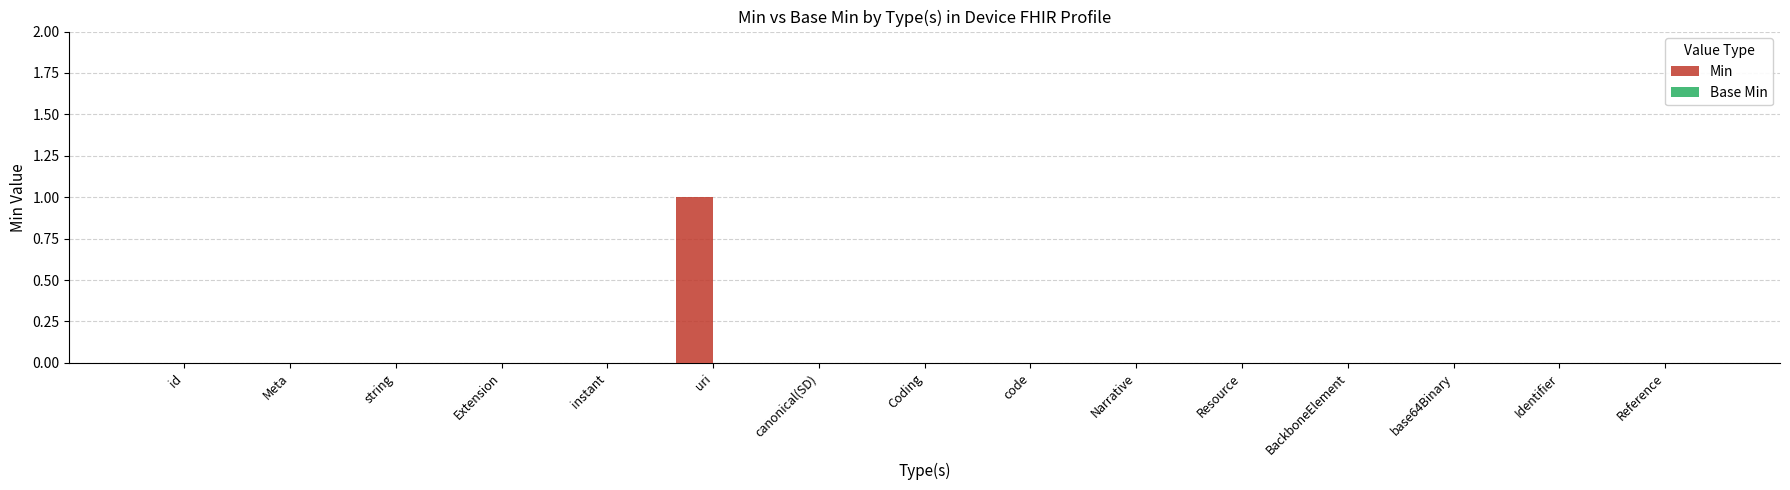

At which category does the chart reach its peak across all series?

uri